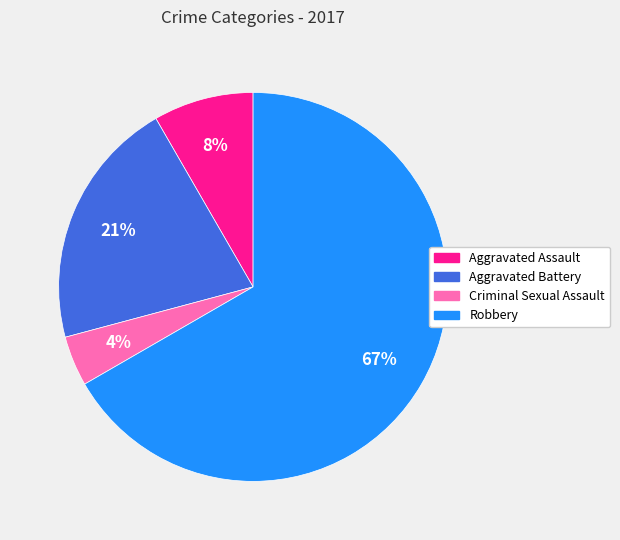

What is the majority slice?

Robbery